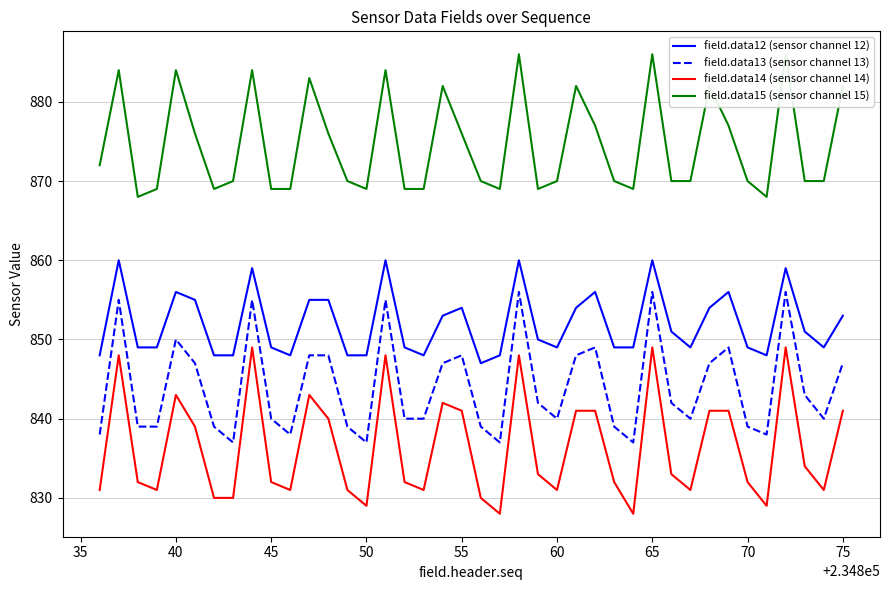

The value of field.data13 (sensor channel 13) at 60 is 840. True or false?

True